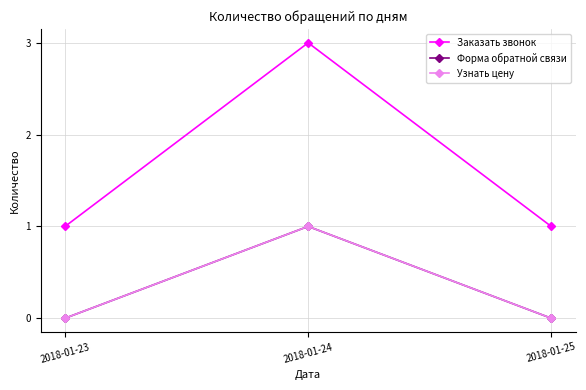

List the labels in order of Узнать цену value, largest first.

2018-01-24, 2018-01-23, 2018-01-25